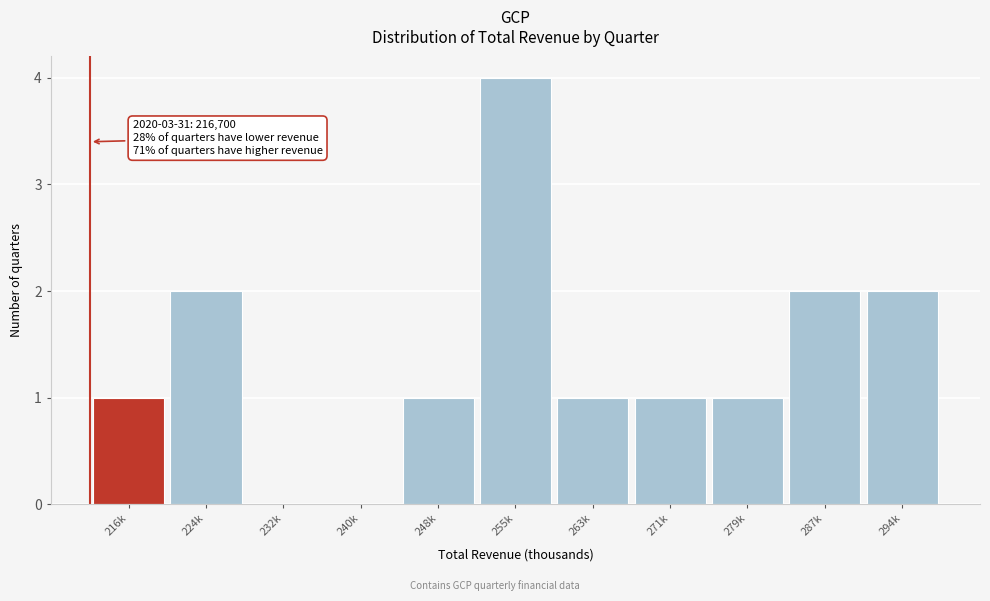

Reading left to right, extract all data points from this chart.

216k=1	224k=2	232k=0	240k=0	248k=1	255k=4	263k=1	271k=1	279k=1	287k=2	294k=2